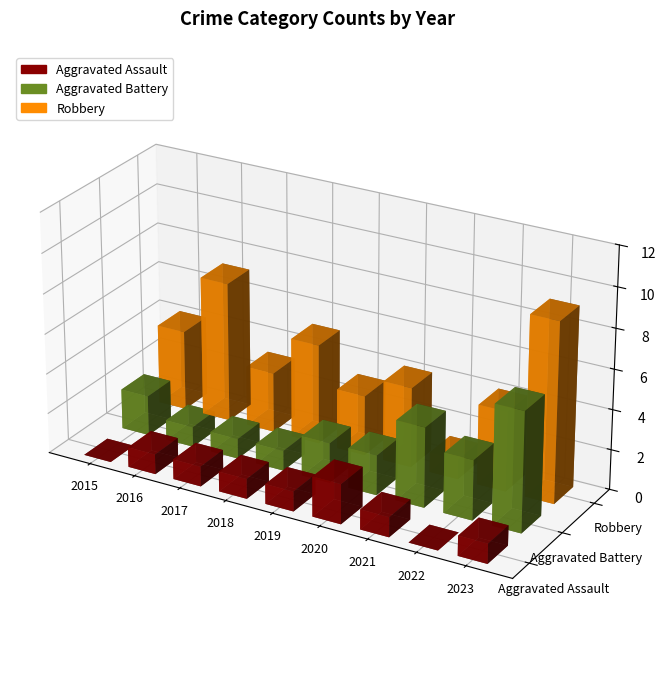

Which label corresponds to the largest value in the chart?

2023